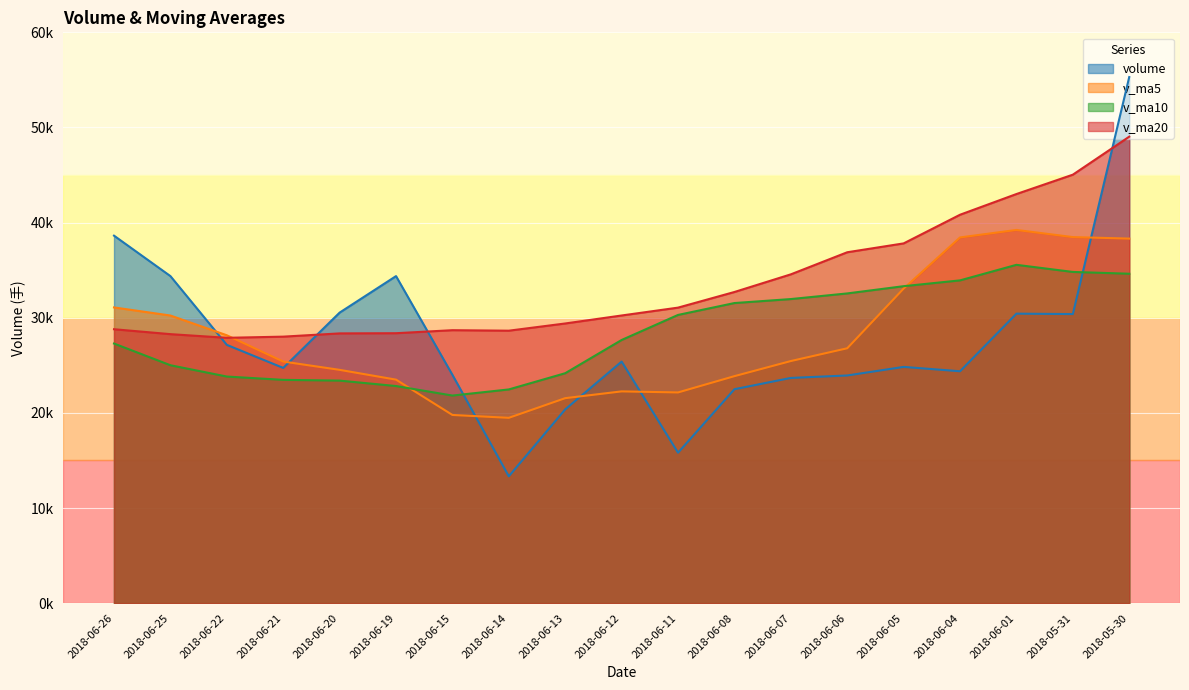

Is the value of v_ma10 at 2018-06-22 greater than the value of v_ma20 at 2018-06-06?

No